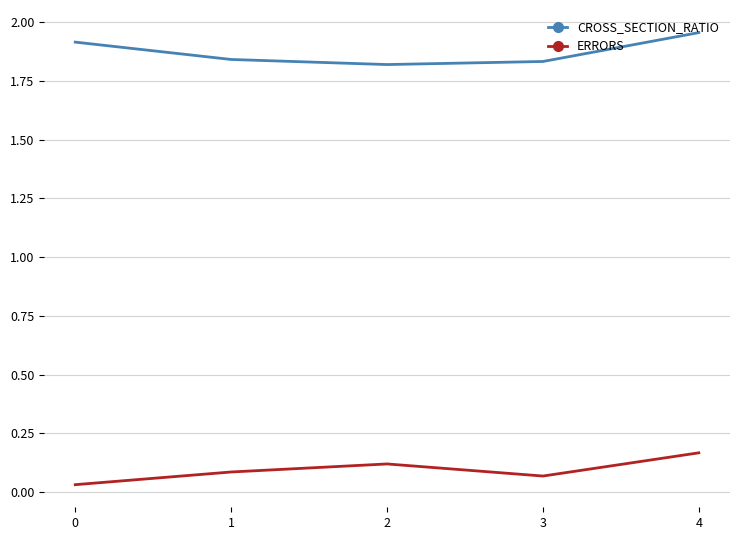

At which label does CROSS_SECTION_RATIO reach its peak?

4